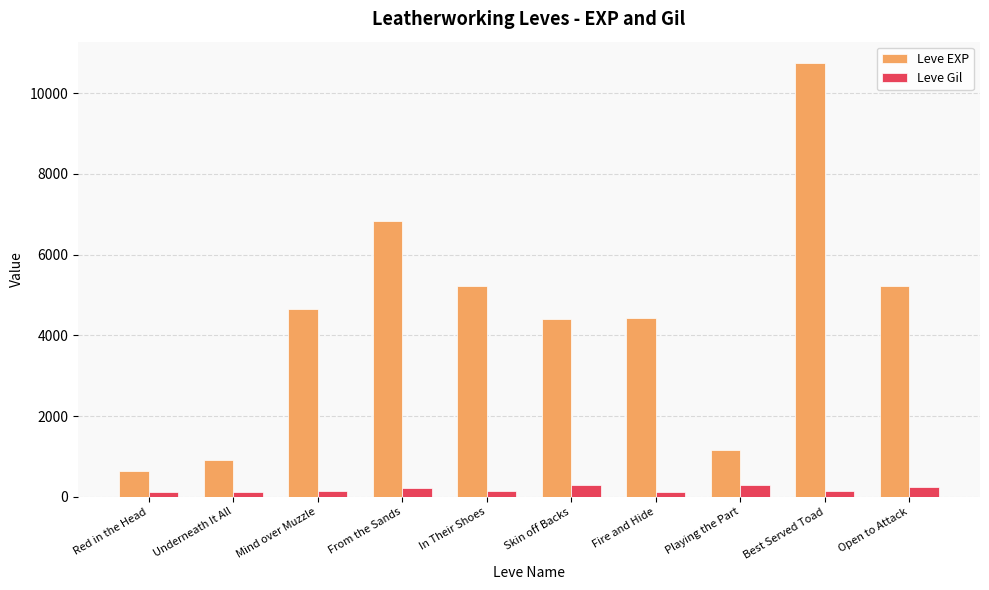

At how many categories does at least one series exceed 10255?

1